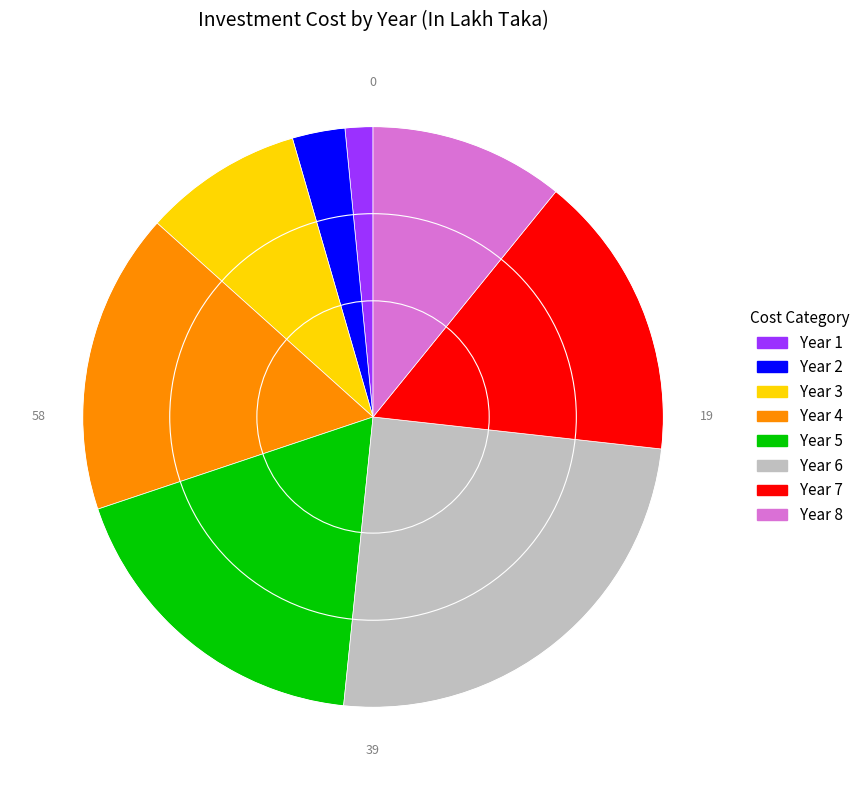

Does any single category account for the majority?

No